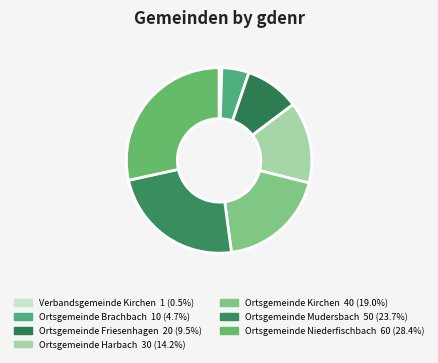

Between Ortsgemeinde Niederfischbach and Ortsgemeinde Mudersbach, which is larger?

Ortsgemeinde Niederfischbach